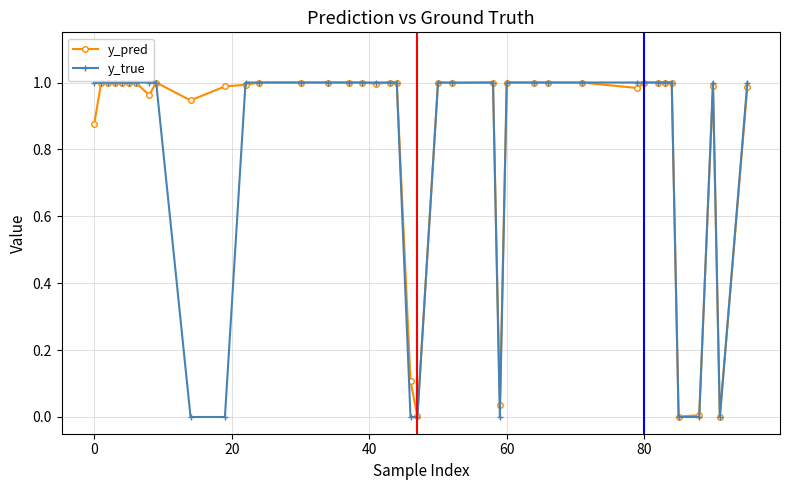

Which series has the widest spread of values?

y_true